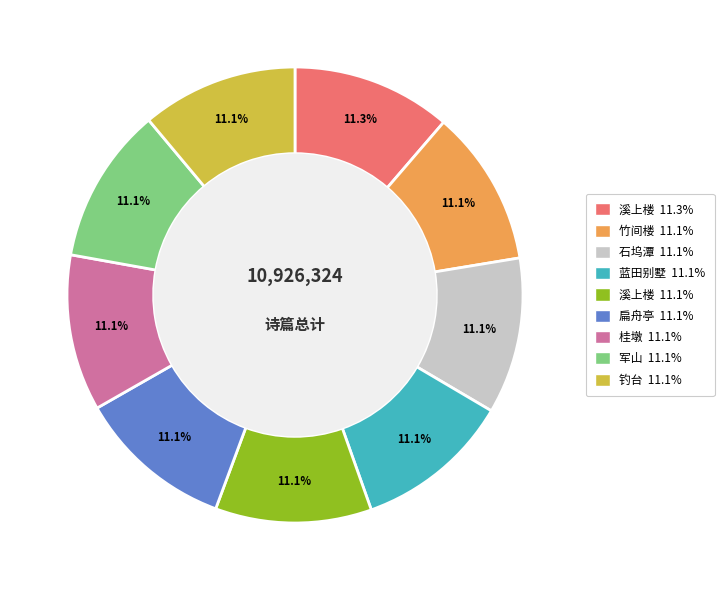

Is there any slice that represents more than half of the pie?

No